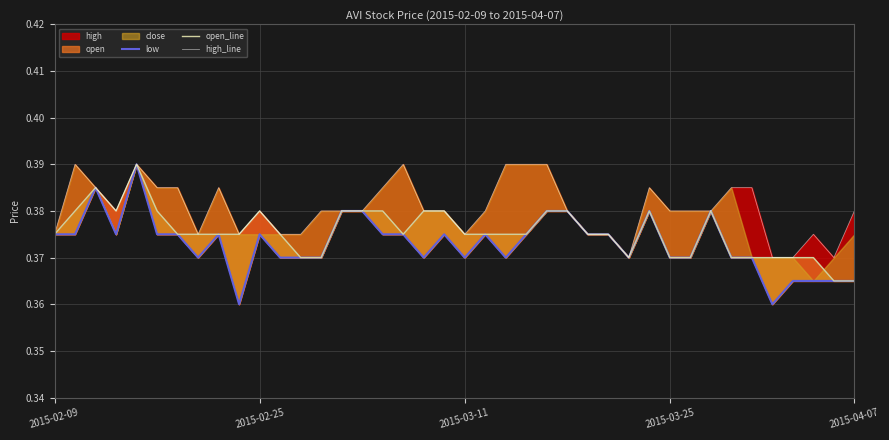

Rank the series at 25 from lowest to highest value.

low, open_line, high_line